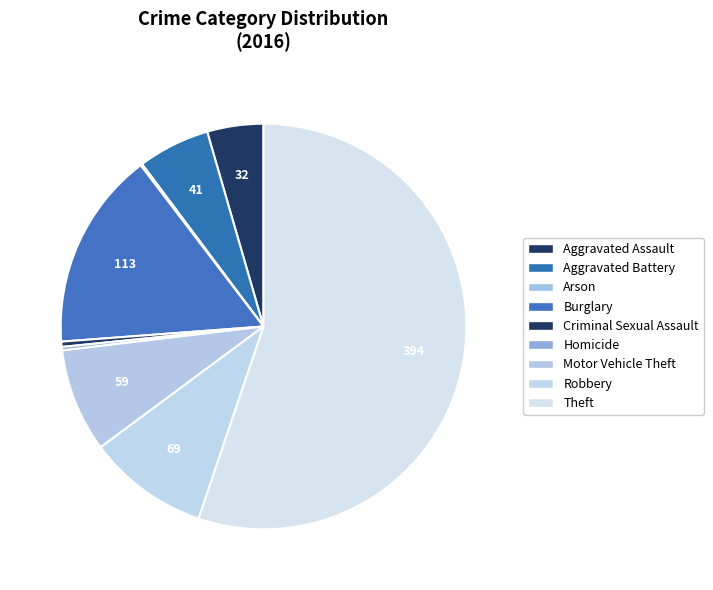

To the nearest percent, what portion does Aggravated Battery represent?

6%